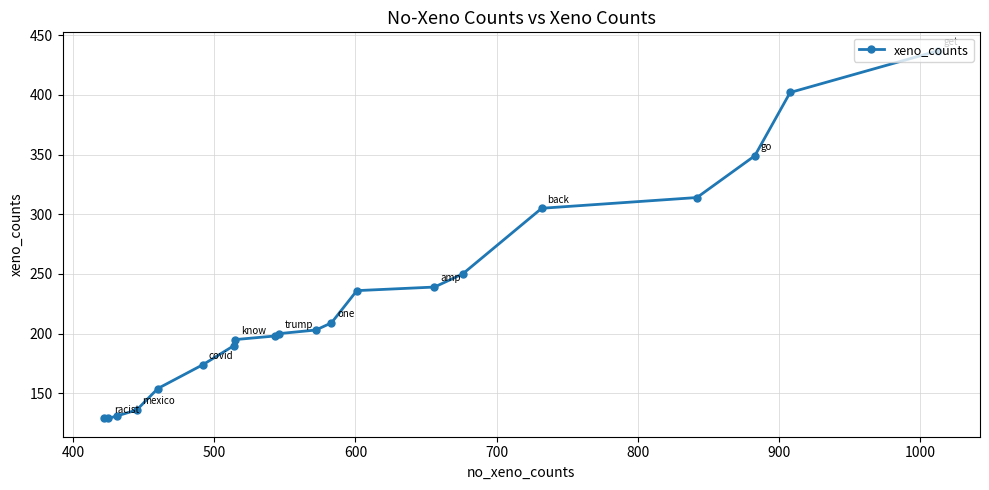

Reading left to right, extract all data points from this chart.

129	129	131	136	154	174	190	195	198	200	203	209	236	239	250	305	314	349	402	437